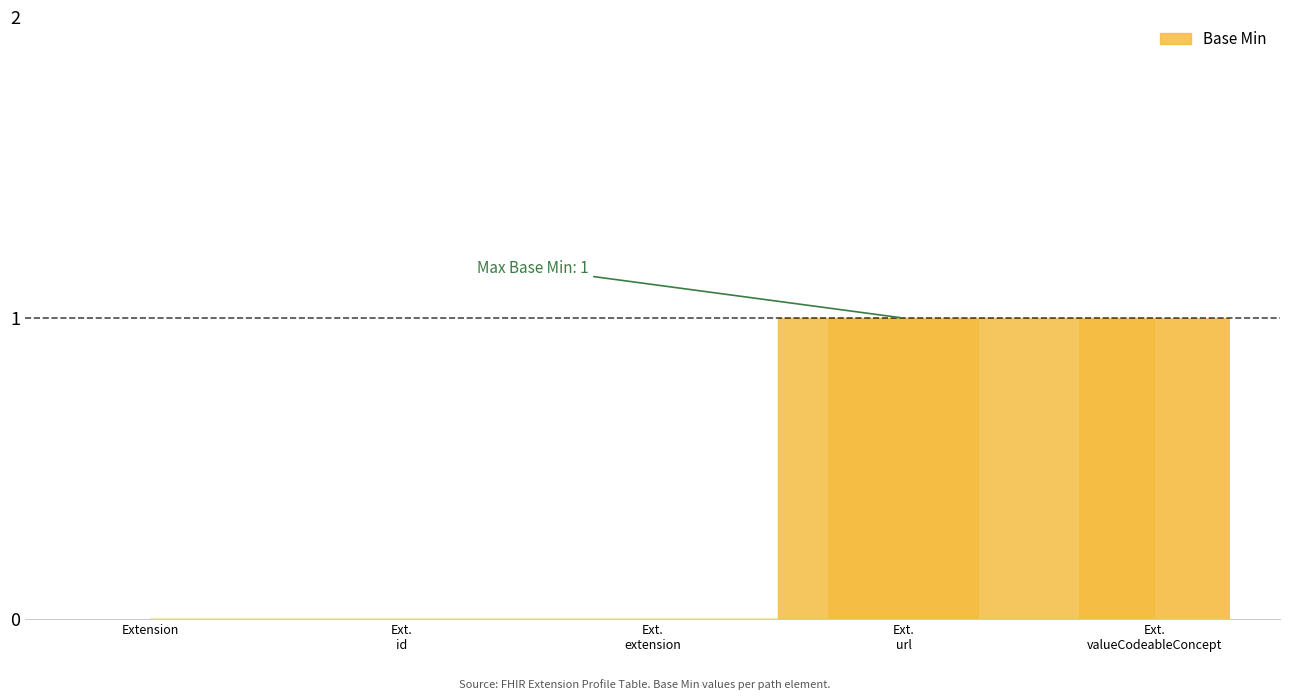

Are the bars horizontal?

No